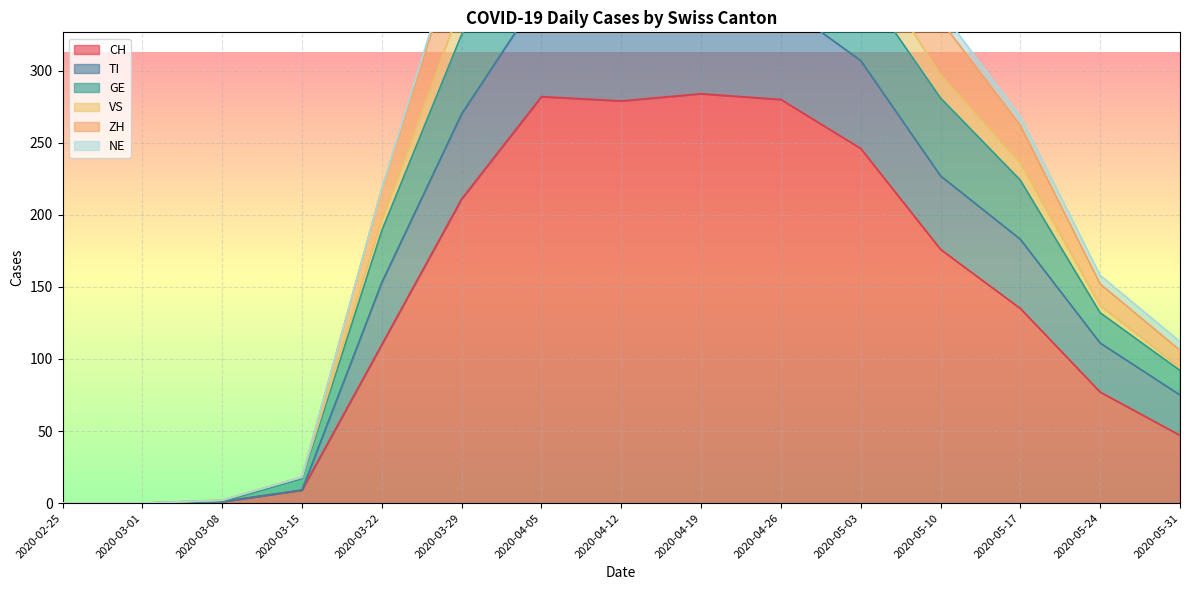

True or false: CH has a value of 0 at 2020-02-25.

True